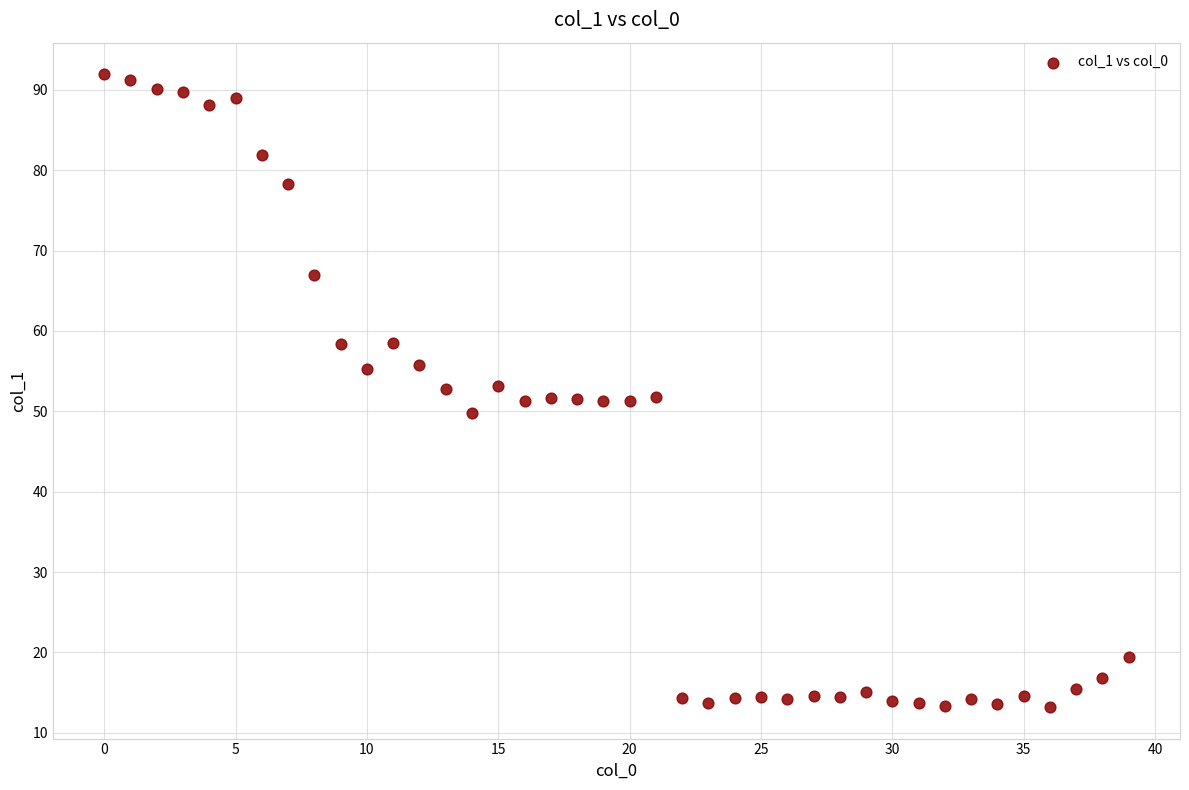

What is the range of Y values (max minus min)?

78.7